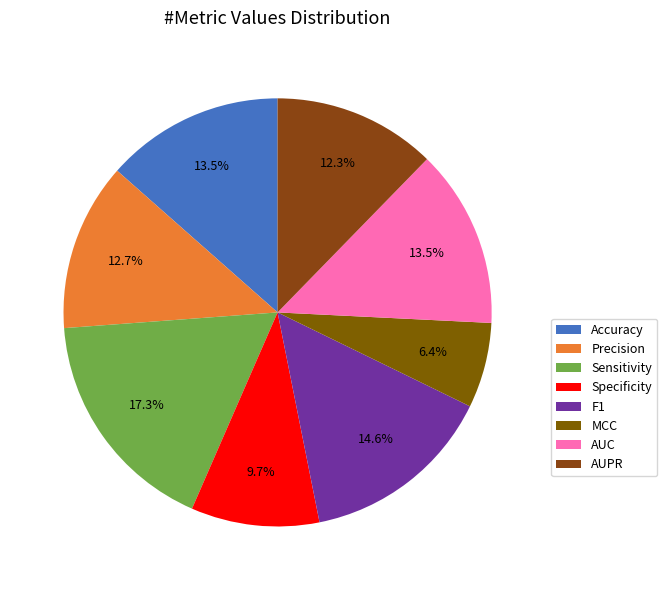

Is it true that AUPR is 12% of the pie?

True